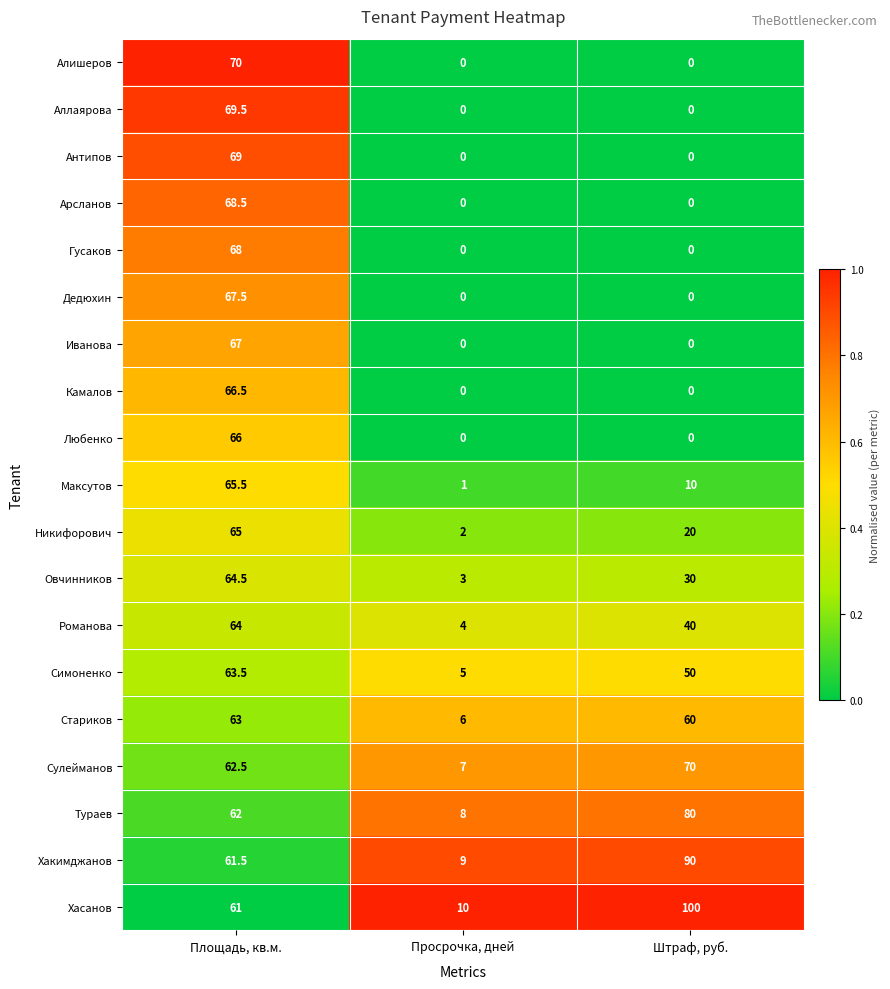

What is the total value across all series at Просрочка, дней?

55.0